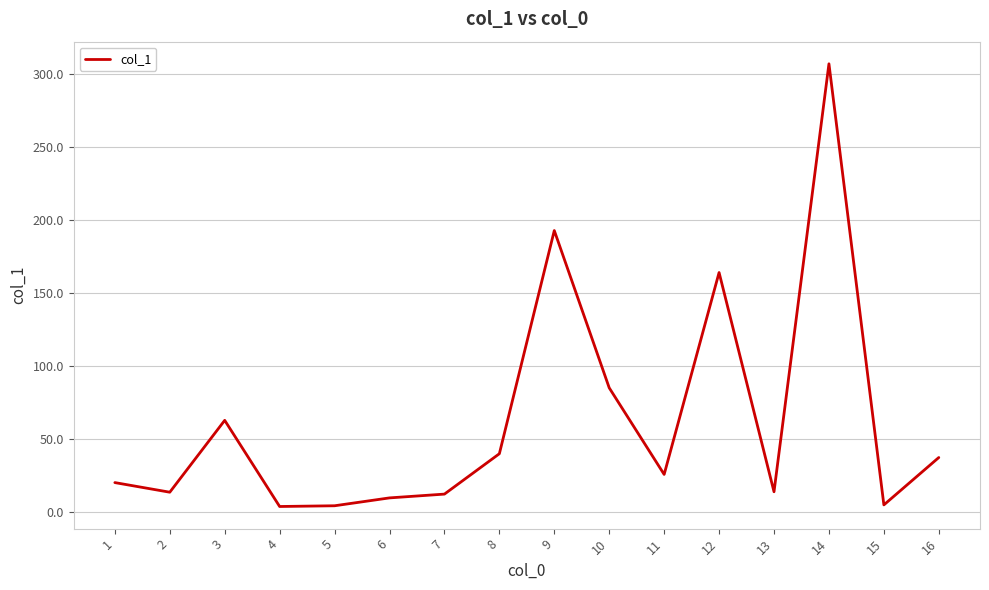

What is the difference between the values at 9 and 13?

179.2